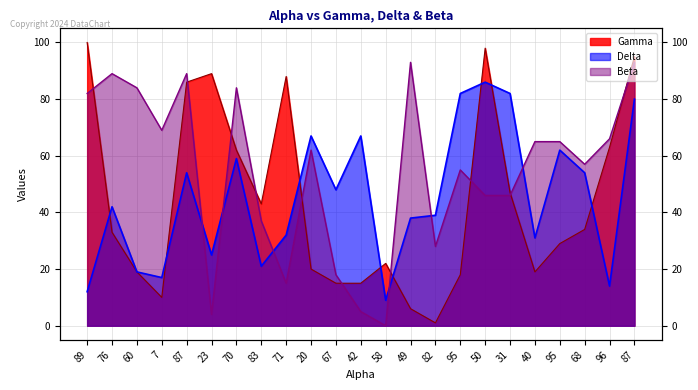

Which series has the largest range (max minus min)?

Gamma